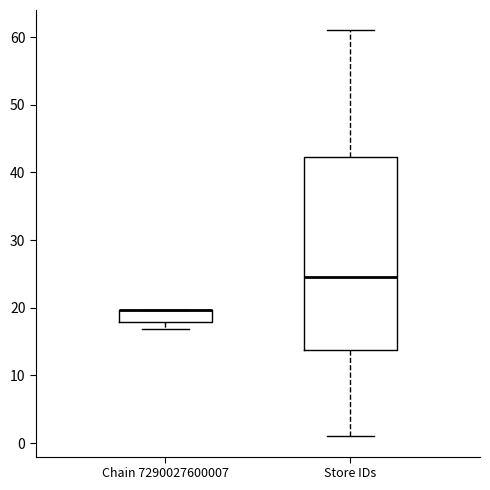

Reading left to right, read every box against the y-axis: the position of its median line, the range the box covers, and the ends of its whiskers. The values are not printed on the chart, so give them approximately, as read against the axis.

Chain 7290027600007: median 20 (drawn on the box's upper edge), box 18 to 20, whiskers 17 to 20
Store IDs: median 25, box 14 to 42, whiskers 1 to 61